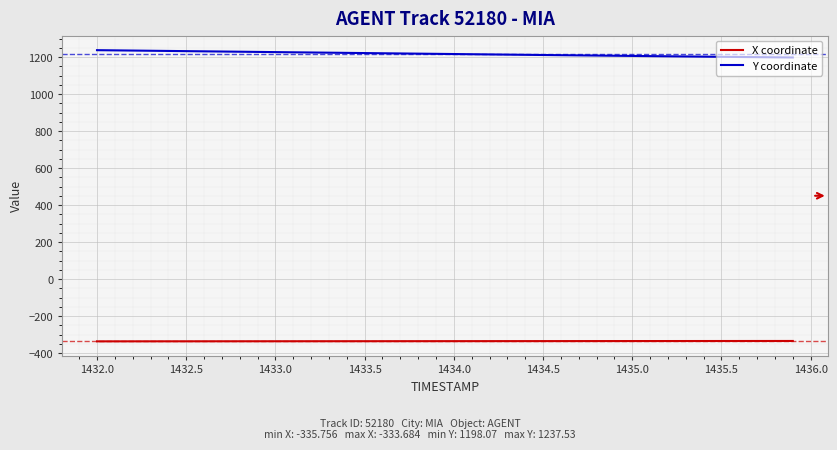

What is the maximum value shown in the chart?

1237.5